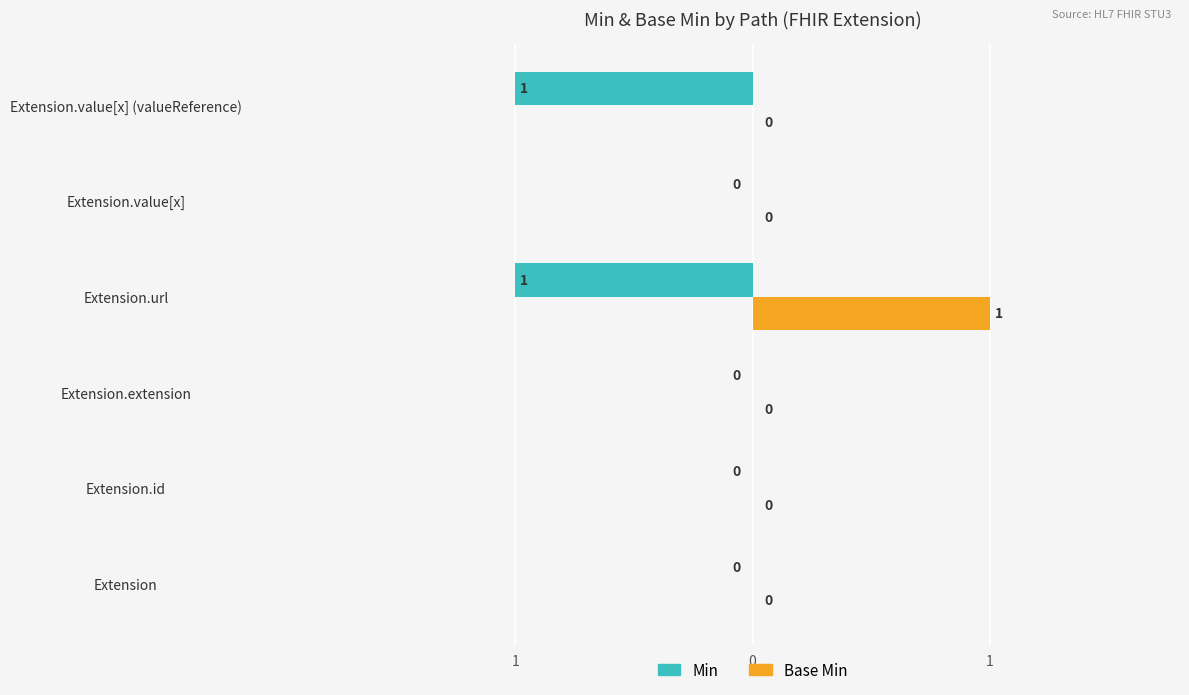

What are all the series names shown in the legend?

Min, Base Min